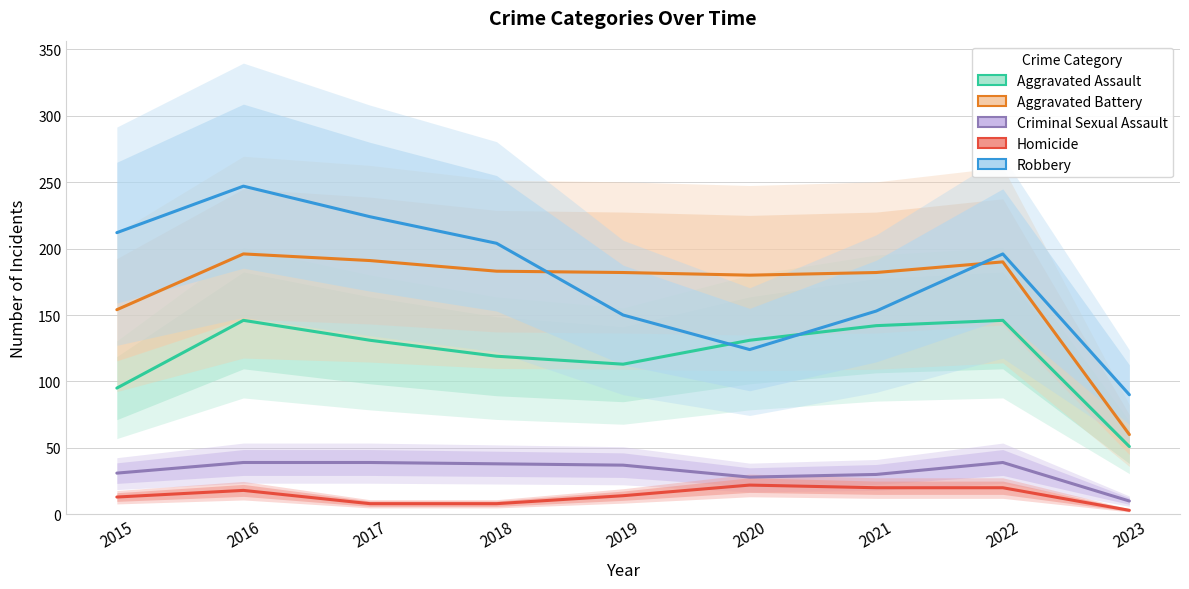

Between 2021 and 2016, which is larger?

2016